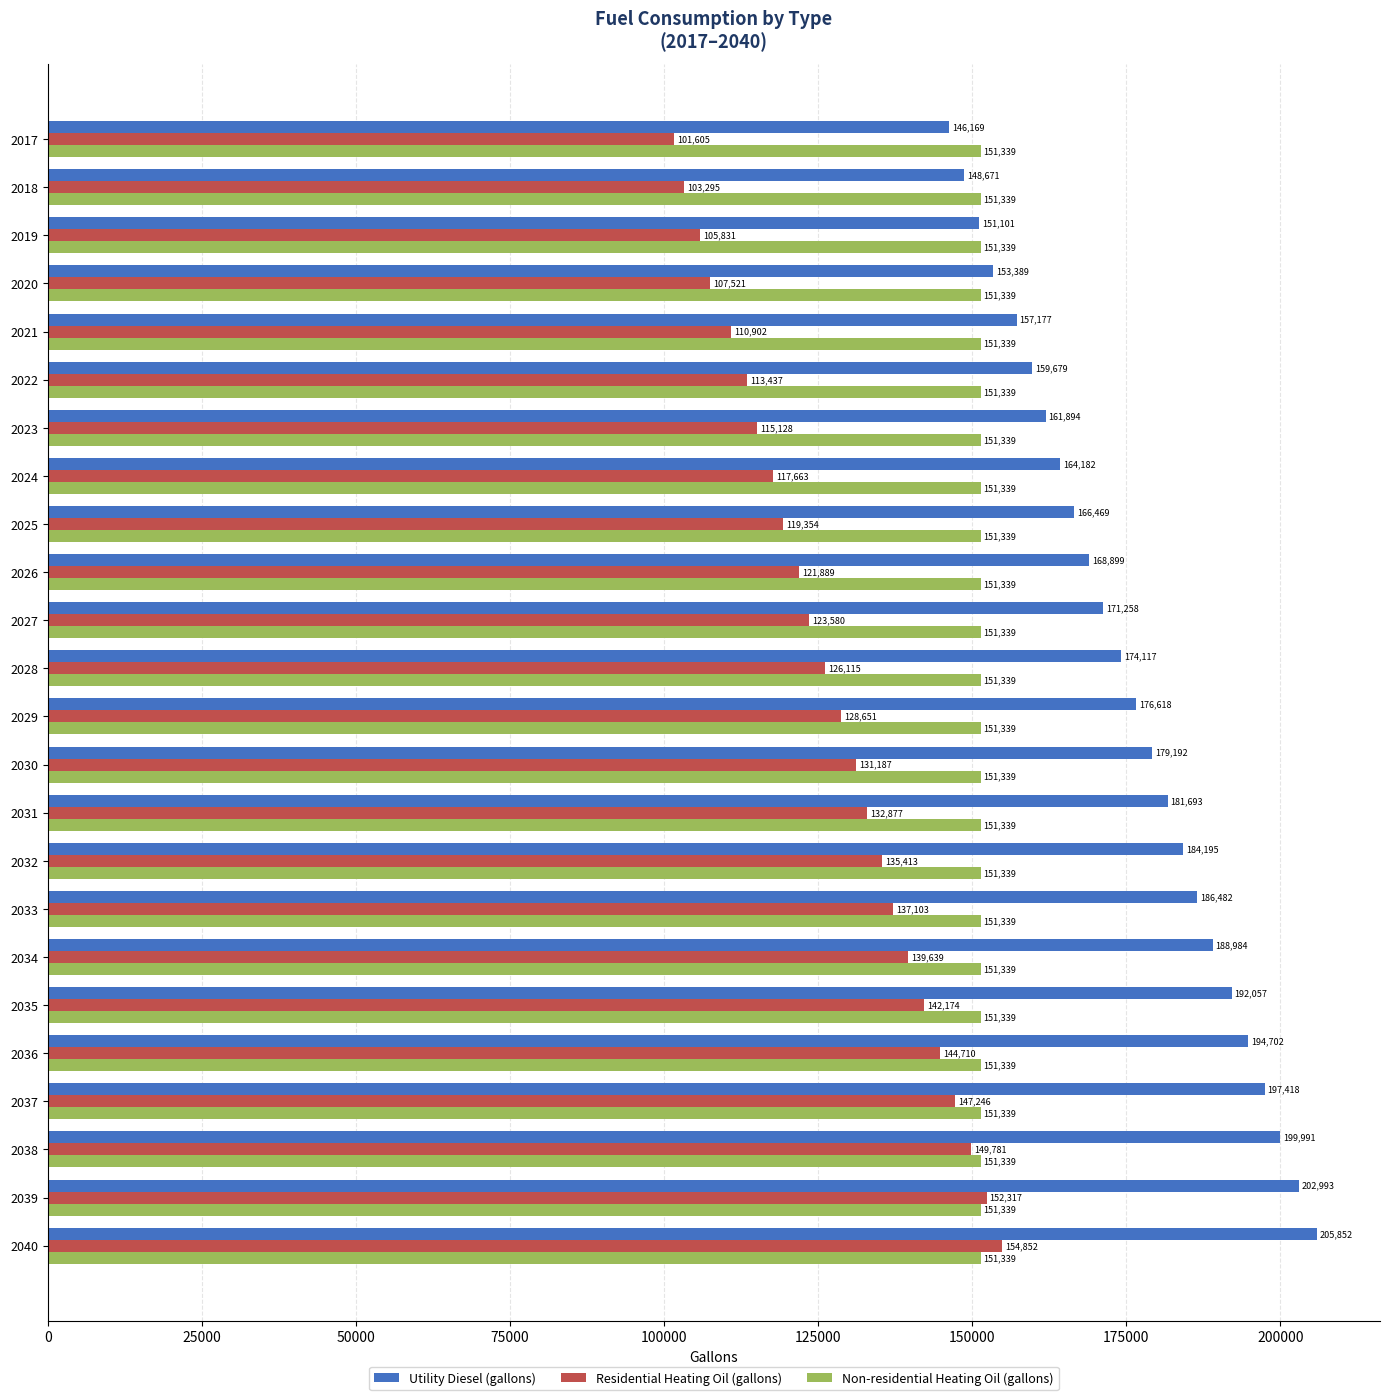

At which category is the sum across all series the highest?

2040